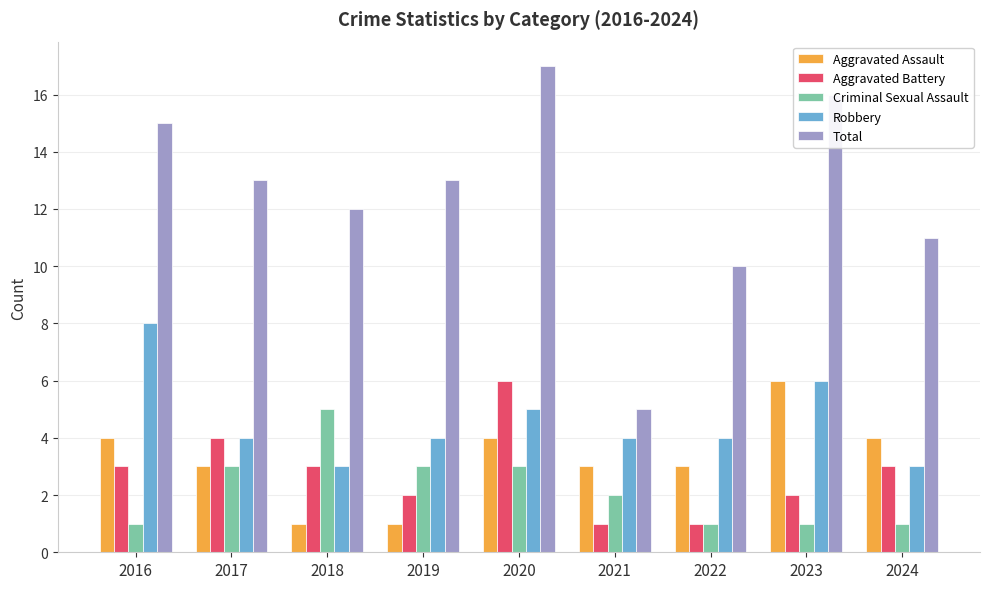

Reading left to right, what are all the values shown in this chart?

Aggravated Assault: 4	3	1	1	4	3	3	6	4
Aggravated Battery: 3	4	3	2	6	1	1	2	3
Criminal Sexual Assault: 1	3	5	3	3	2	1	1	1
Robbery: 8	4	3	4	5	4	4	6	3
Total: 15	13	12	13	17	5	10	16	11